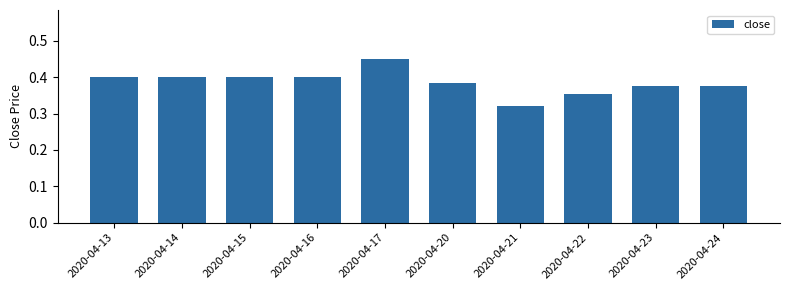

Between 2020-04-23 and 2020-04-17, which is larger?

2020-04-17